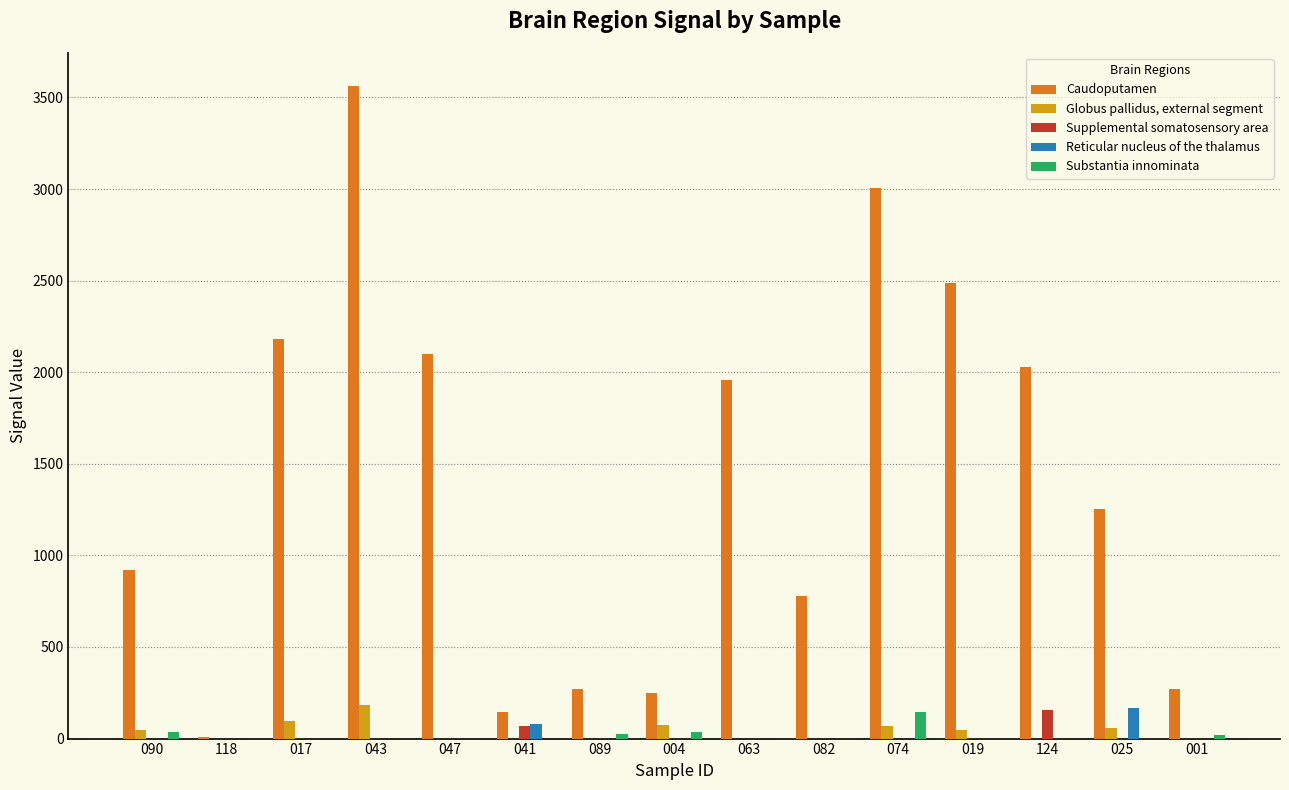

Which series has the largest total across all categories?

Caudoputamen